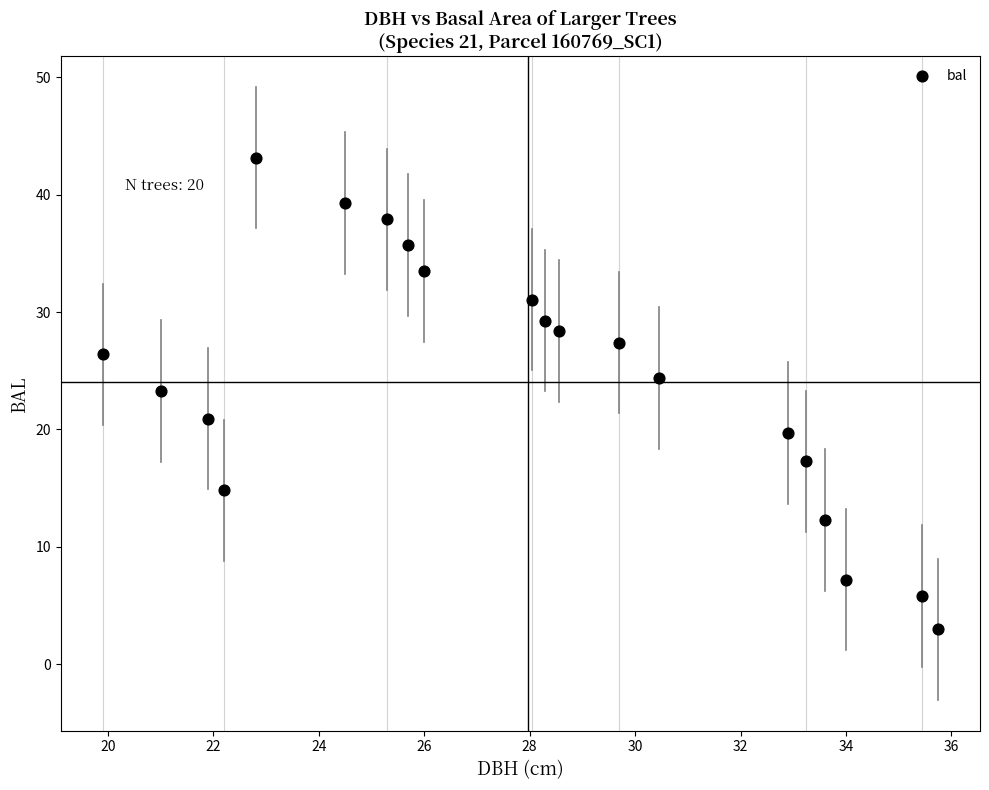

What is the range of X values (max minus min)?

15.9